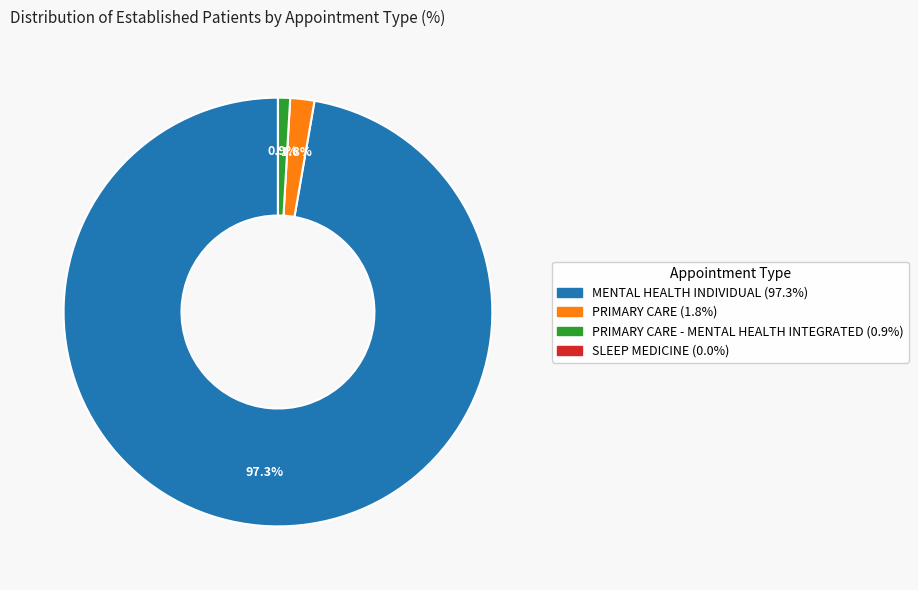

To the nearest percent, what is the average slice percentage?

25%